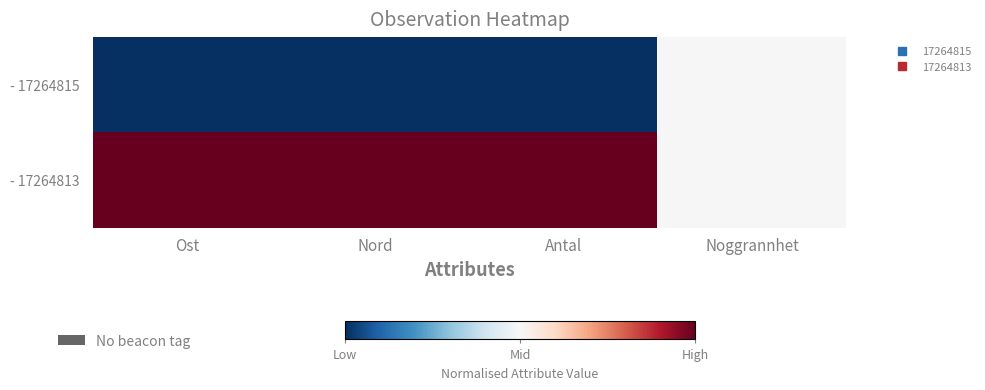

What is the greatest value displayed?

1.0